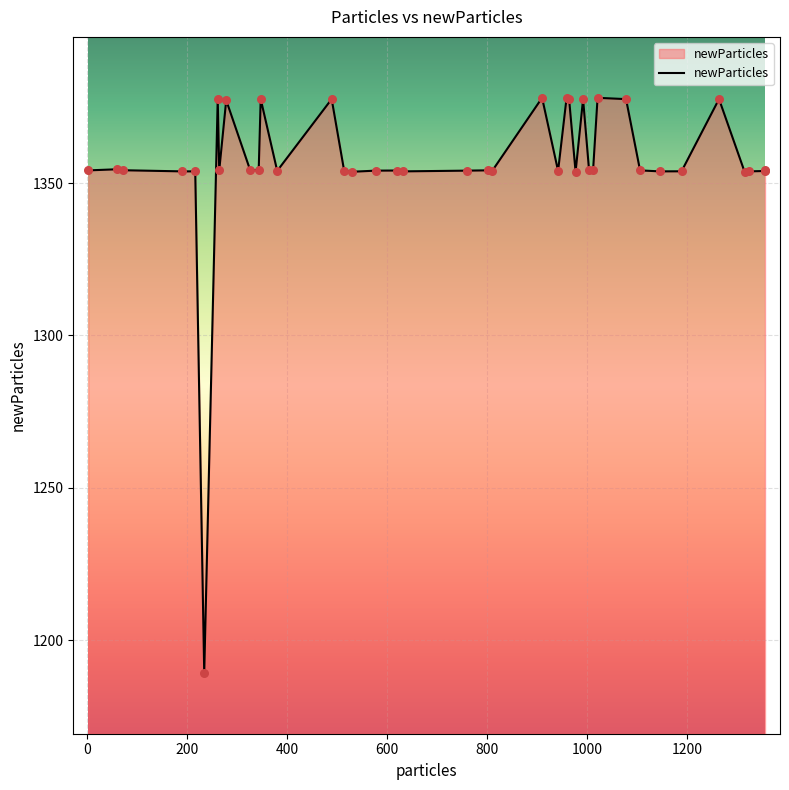

What is the smallest value displayed?

1189.3